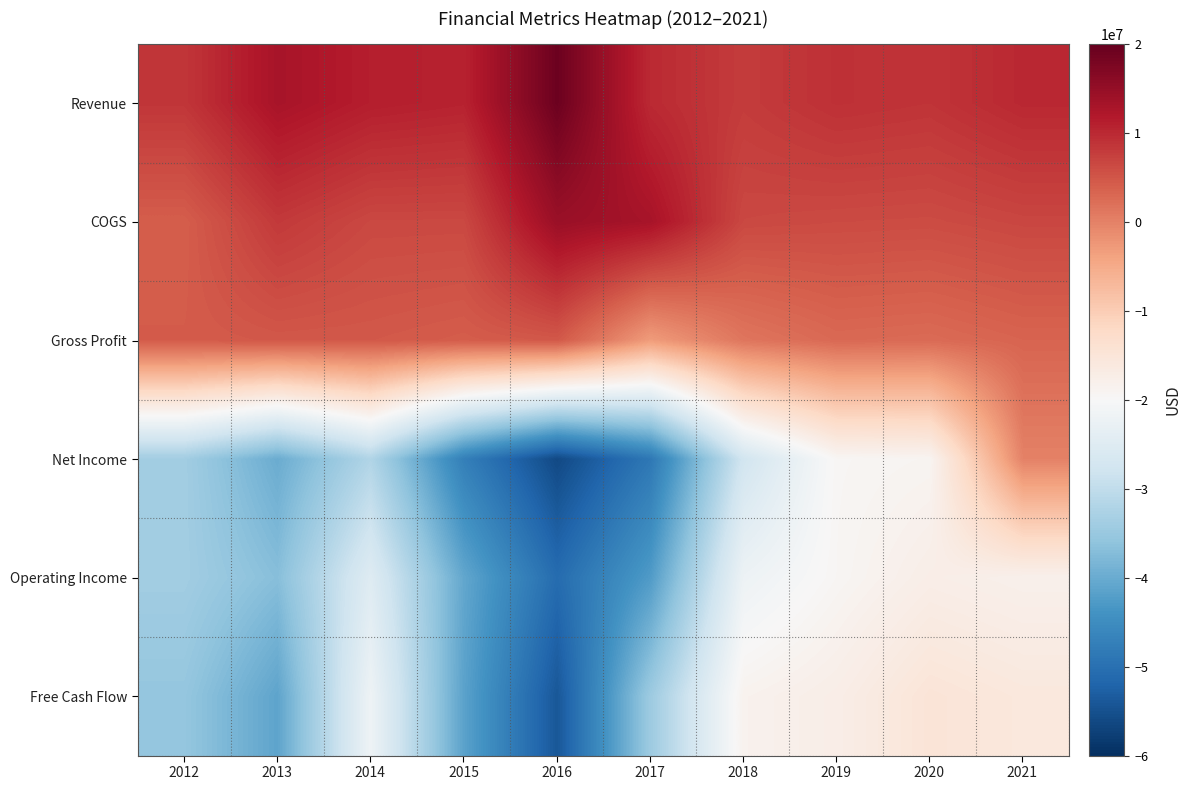

What is the total value across all series at 2017?

-105937000